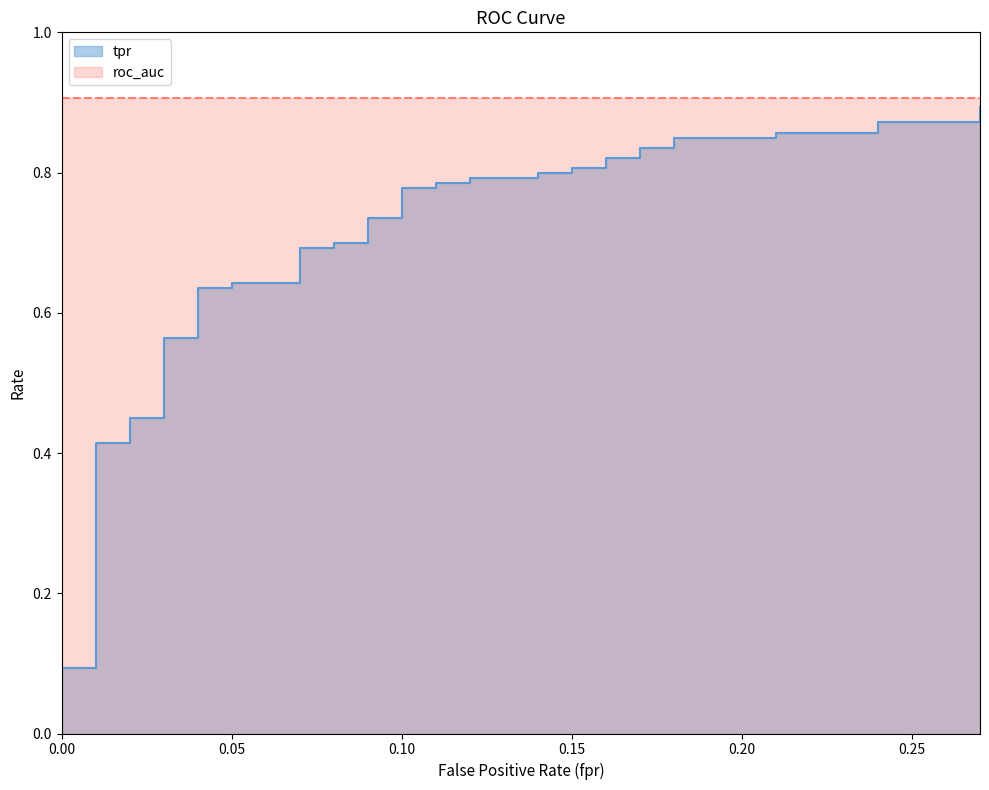

What is the greatest value displayed?

0.9